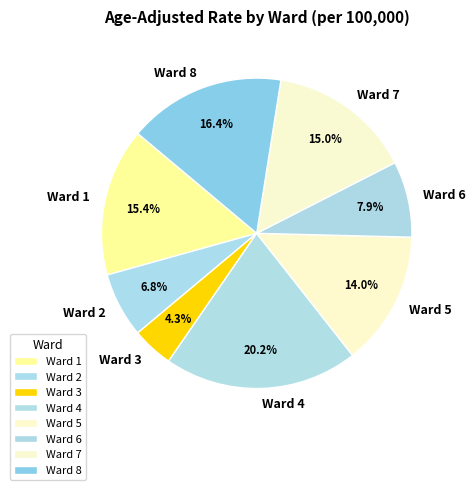

Which slice is the largest?

Ward 4